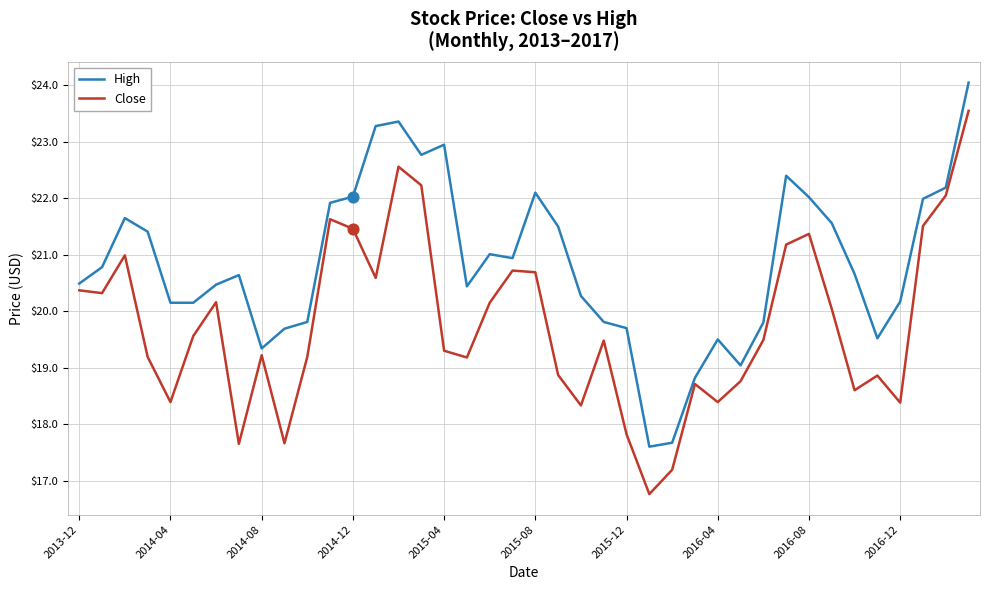

What is the minimum value for High?

17.6